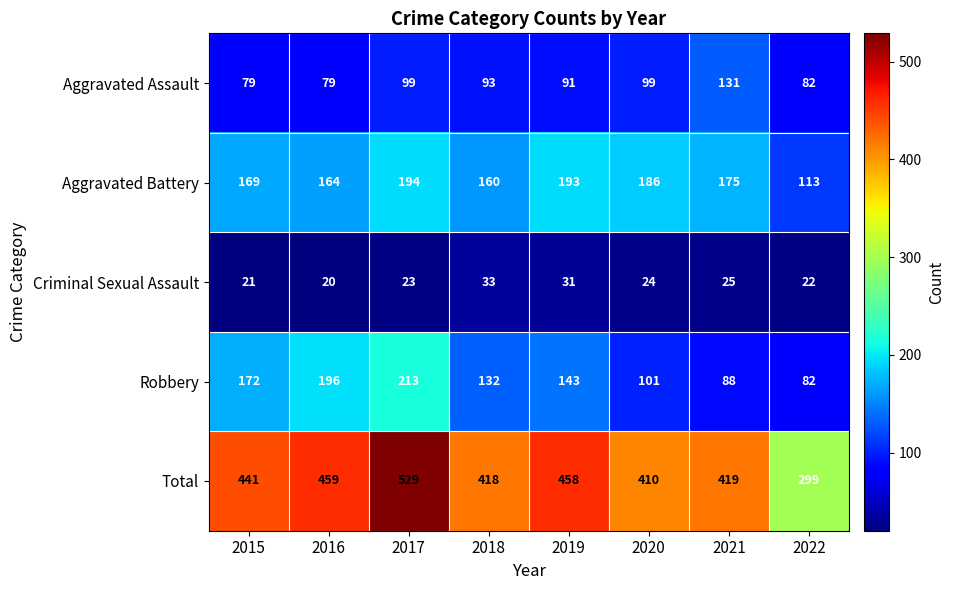

Rank the series at 2015 from highest to lowest value.

Total, Robbery, Aggravated Battery, Aggravated Assault, Criminal Sexual Assault